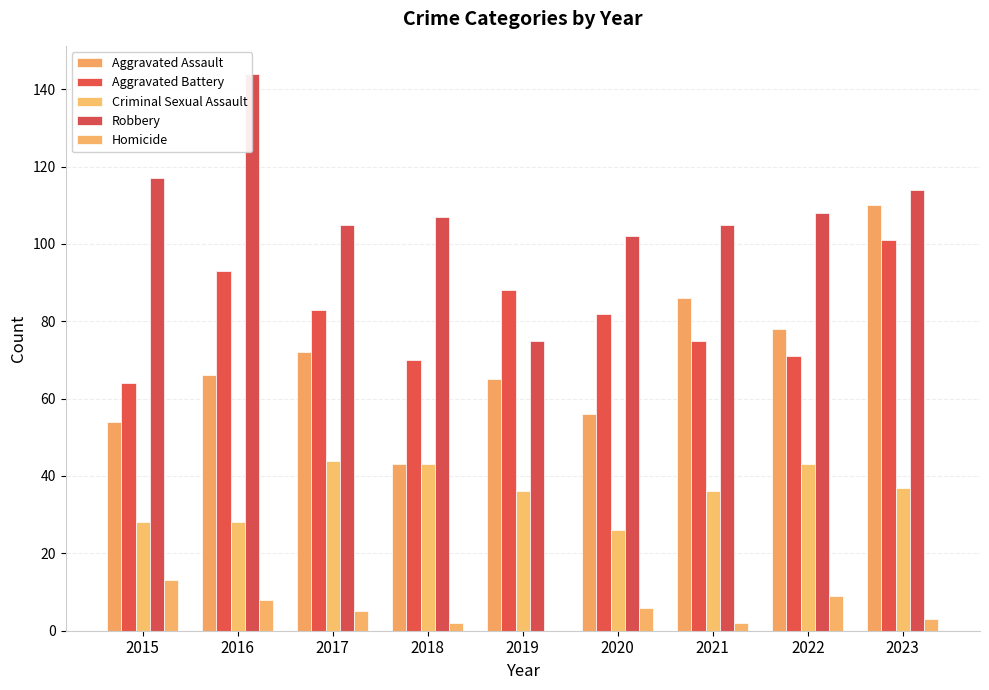

What is the difference between the maximum and minimum values in the Criminal Sexual Assault series?

18